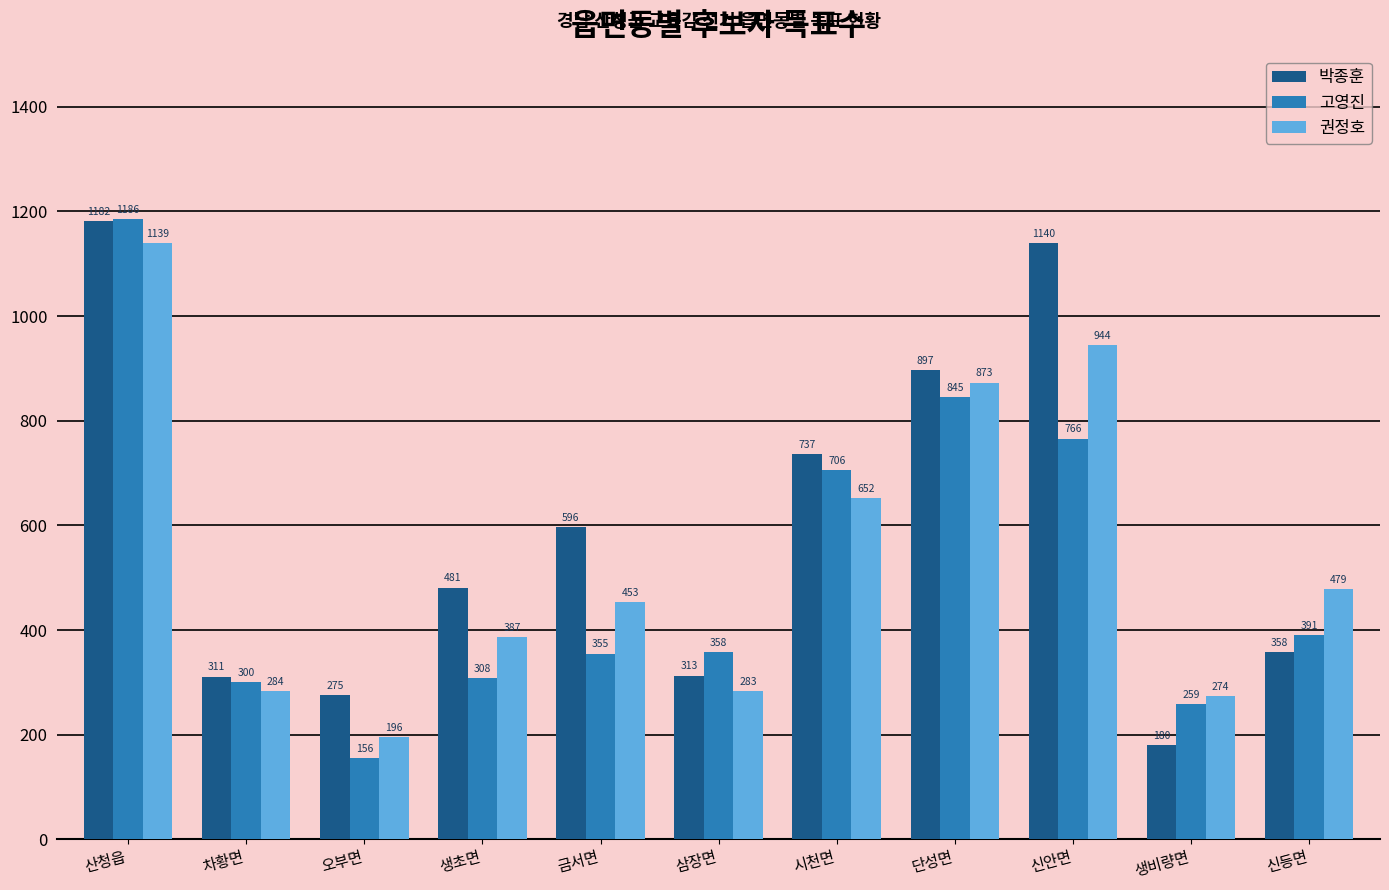

What are all the series names shown in the legend?

박종훈, 고영진, 권정호